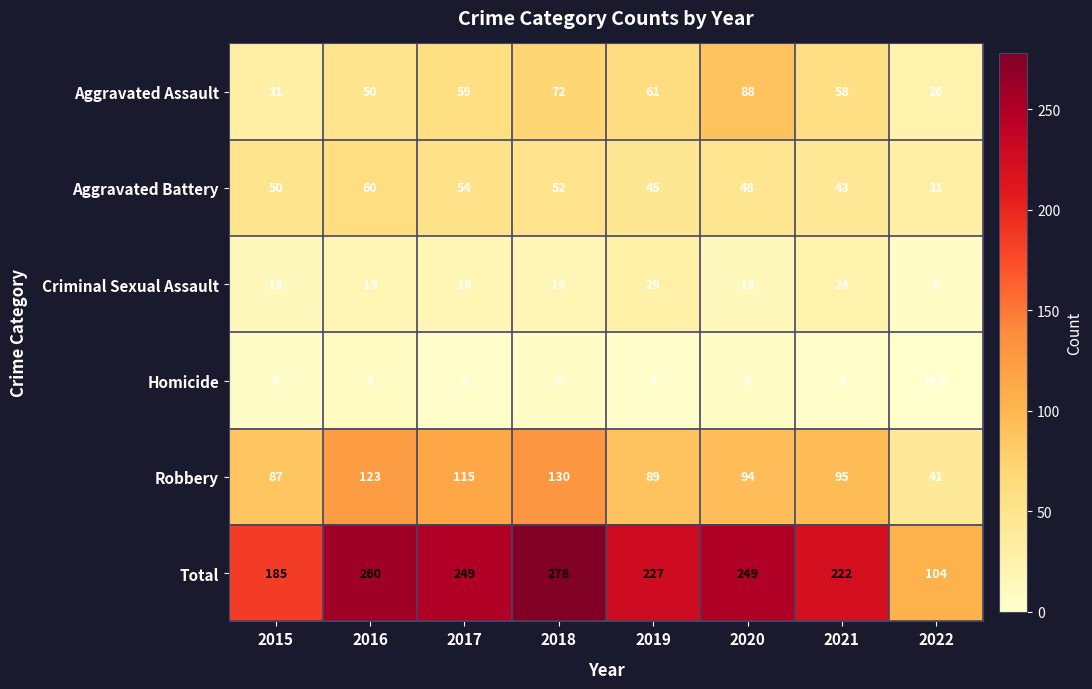

Is the value of Aggravated Assault at 2022 greater than the value of Robbery at 2015?

No